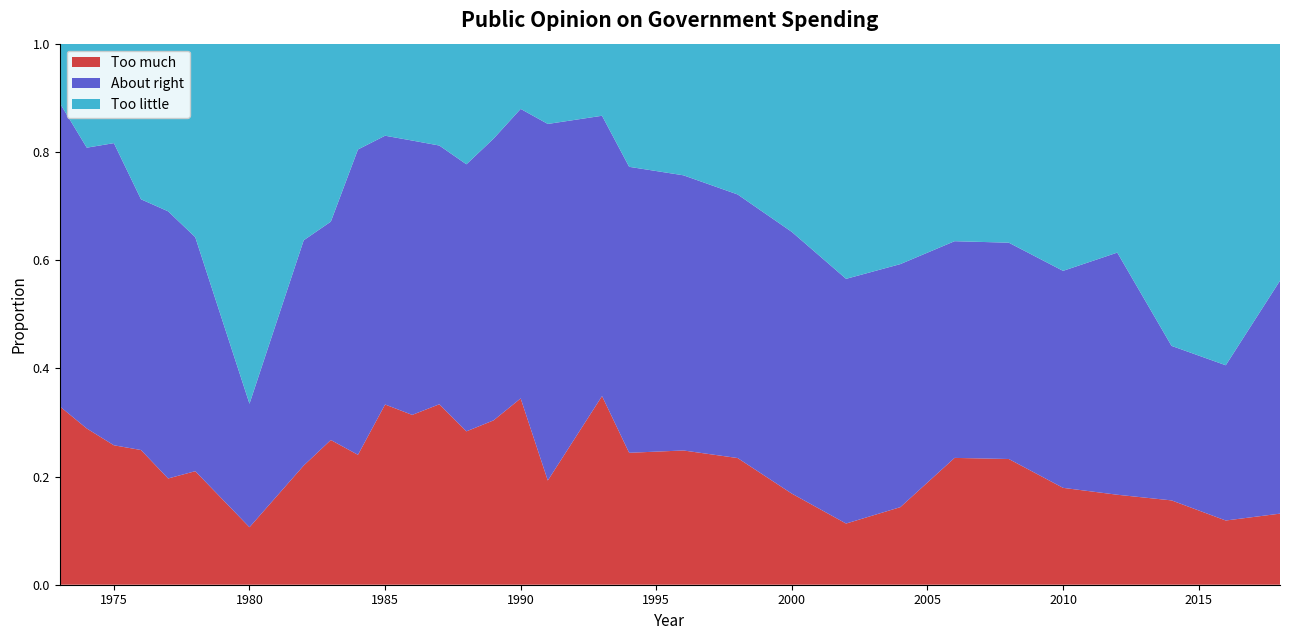

Reading right to left, extract all data points from this chart.

Too much: 0.1	0.1	0.2	0.2	0.2	0.2	0.2	0.1	0.1	0.2	0.2	0.2	0.2	0.3	0.2	0.3	0.3	0.3	0.3	0.3	0.3	0.2	0.3	0.2	0.1	0.2	0.2	0.2	0.3	0.3	0.3
About right: 0.4	0.3	0.3	0.4	0.4	0.4	0.4	0.4	0.5	0.5	0.5	0.5	0.5	0.5	0.7	0.5	0.5	0.5	0.5	0.5	0.5	0.6	0.4	0.4	0.2	0.4	0.5	0.5	0.6	0.5	0.6
Too little: 0.4	0.6	0.6	0.4	0.4	0.4	0.4	0.4	0.4	0.3	0.3	0.2	0.2	0.1	0.1	0.1	0.2	0.2	0.2	0.2	0.2	0.2	0.3	0.4	0.7	0.4	0.3	0.3	0.2	0.2	0.1